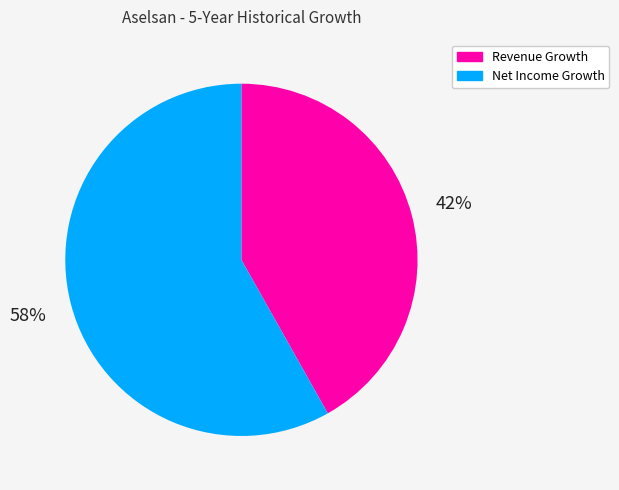

To the nearest percent, what is the difference between the largest and smallest slice percentages?

16%